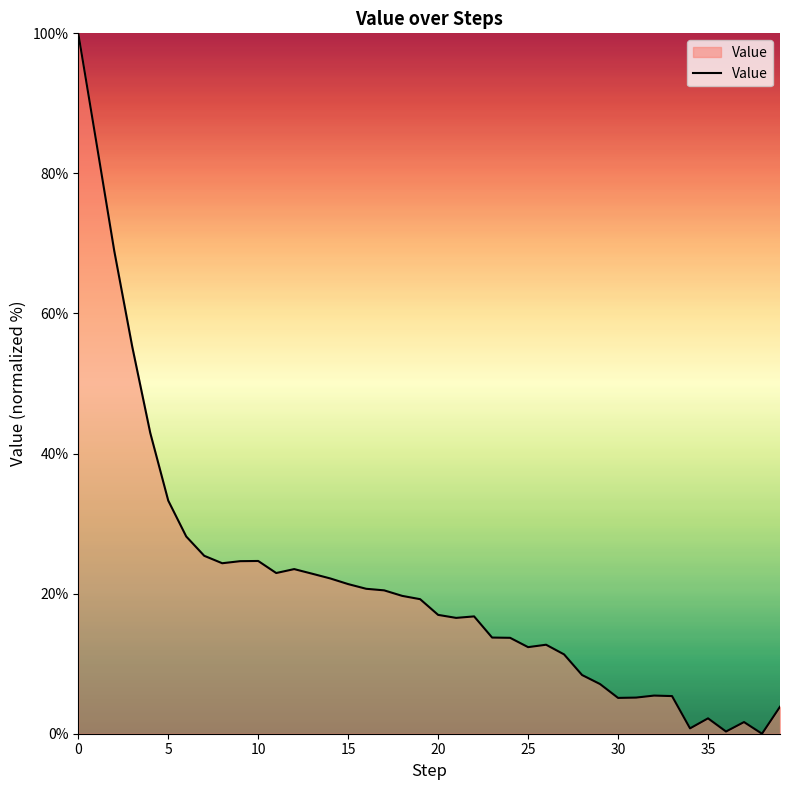

What is the difference between the maximum and minimum values?

100.0